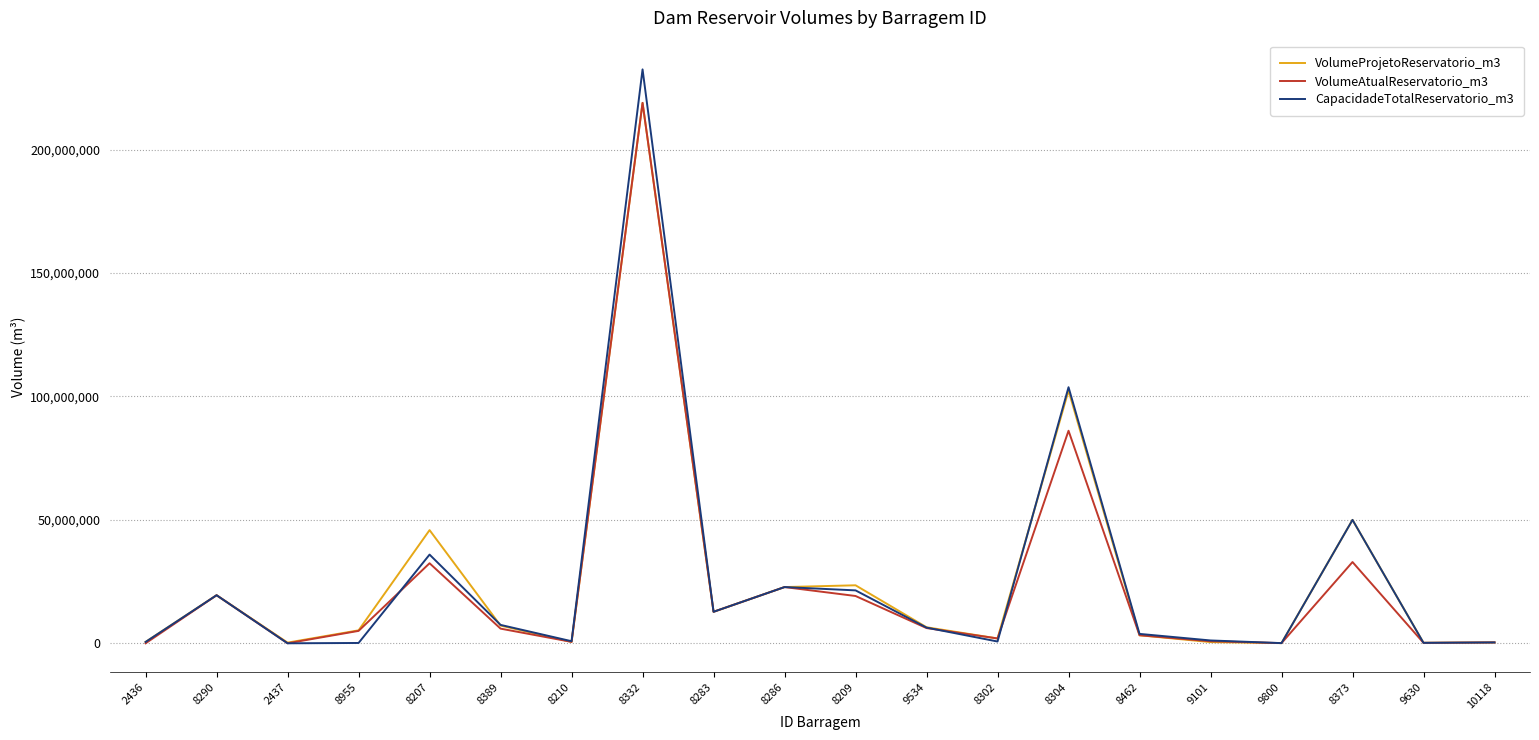

Which series has the widest spread of values?

CapacidadeTotalReservatorio_m3